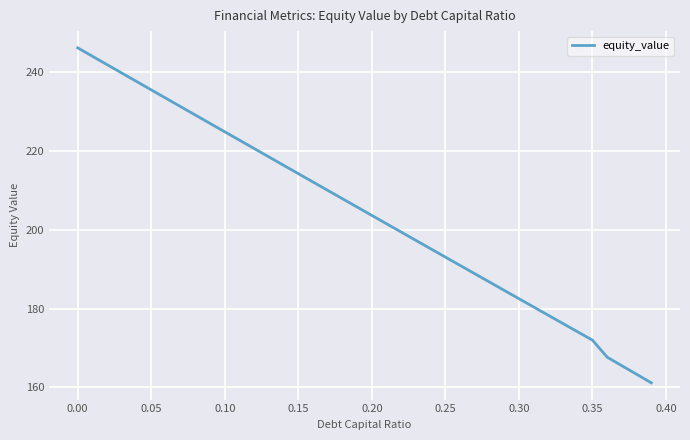

What is the maximum value shown in the chart?

246.2